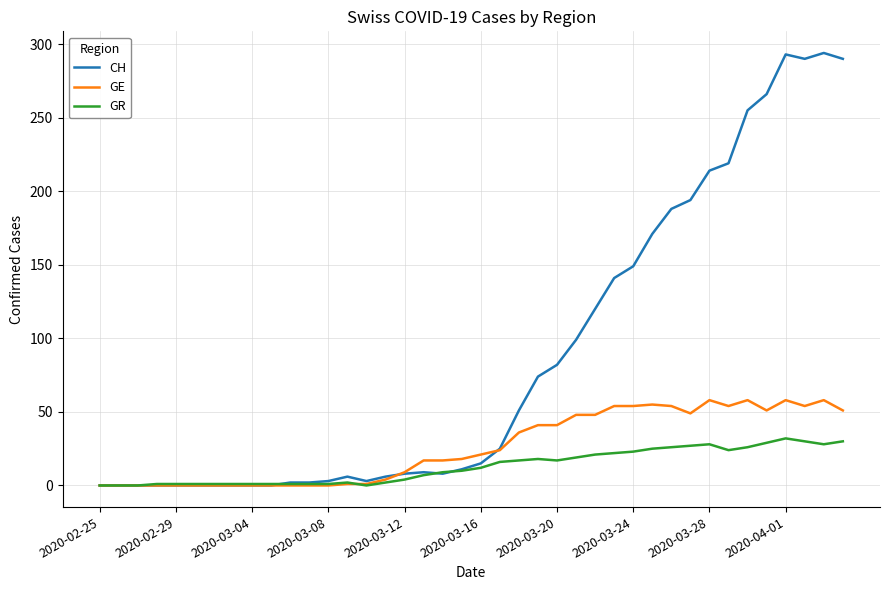

What is the sum of all CH values?

3488